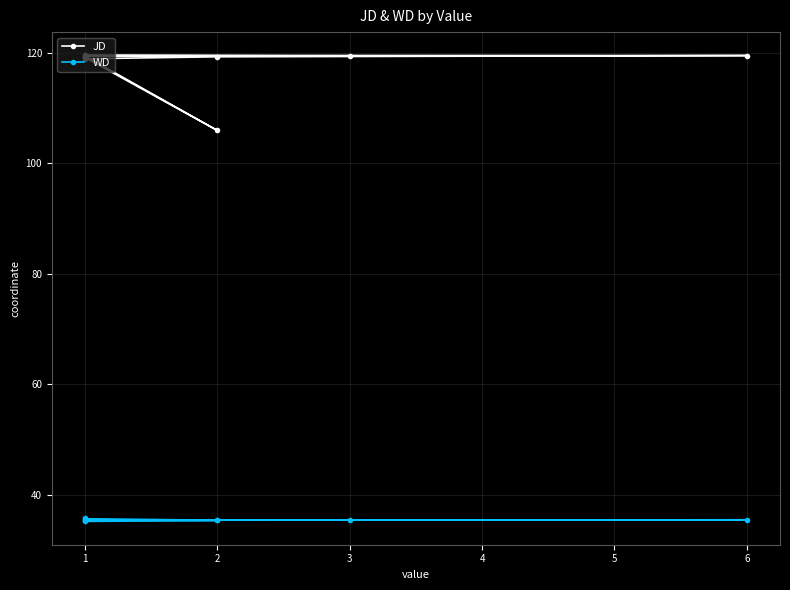

At which category does JD reach its first local valley?

2